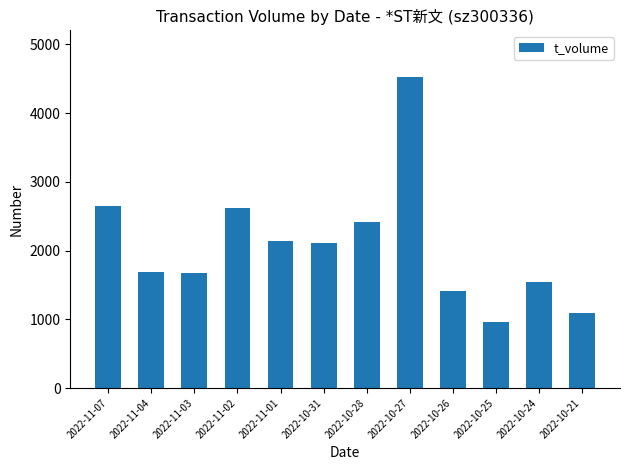

What value does the data have at 2022-10-26, to the nearest 10?

1420